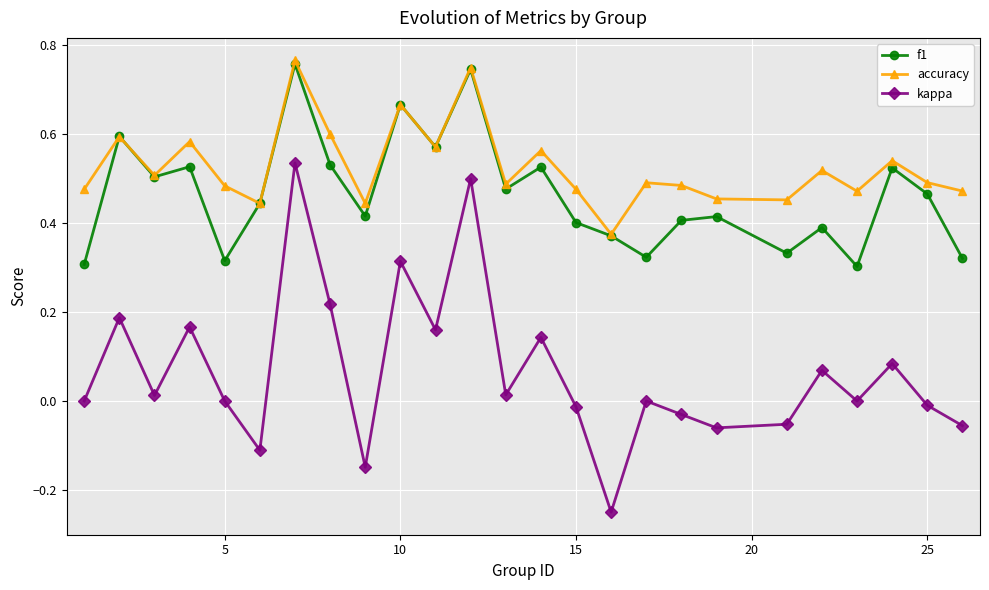

Which series has the largest total across all categories?

accuracy